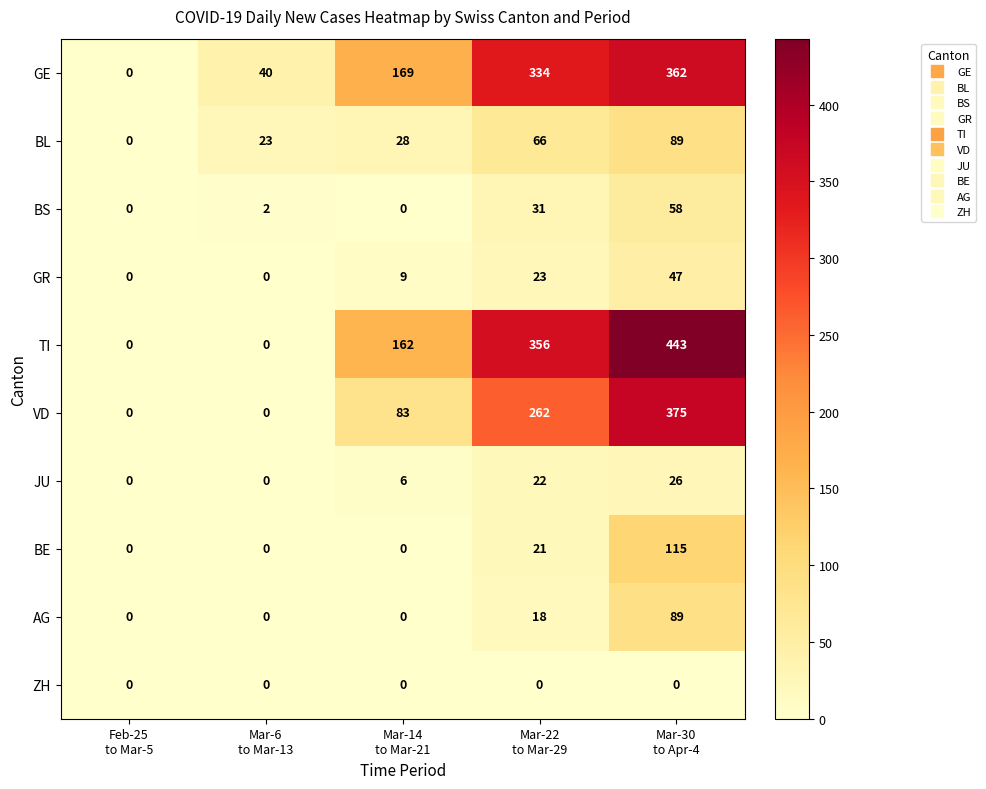

At which category is the sum across all series the highest?

Mar-30
to Apr-4